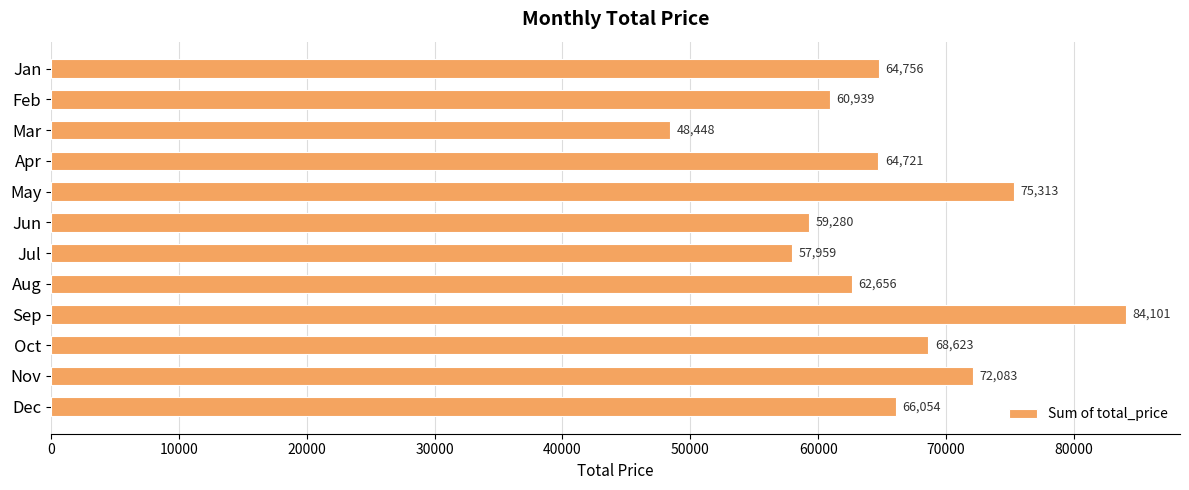

What is the sum of all values?

784934.3